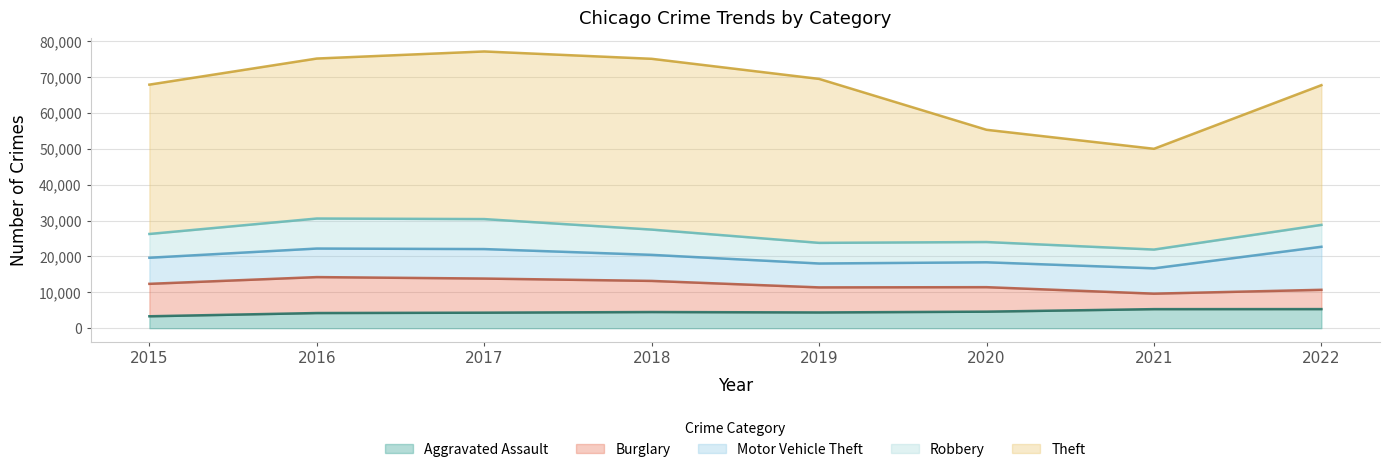

Reading left to right, what are all the values shown in this chart?

Aggravated Assault: 2015=3320	2016=4225	2017=4326	2018=4505	2019=4388	2020=4609	2021=5312	2022=5322
Burglary: 2015=9044	2016=10018	2017=9511	2018=8675	2019=6985	2020=6826	2021=4313	2022=5379
Motor Vehicle Theft: 2015=7273	2016=7960	2017=8219	2018=7263	2019=6660	2020=6937	2021=7058	2022=11998
Robbery: 2015=6627	2016=8368	2017=8357	2018=7044	2019=5753	2020=5643	2021=5237	2022=6103
Theft: 2015=41624	2016=44594	2017=46724	2018=47603	2019=45702	2020=31289	2021=28088	2022=38940